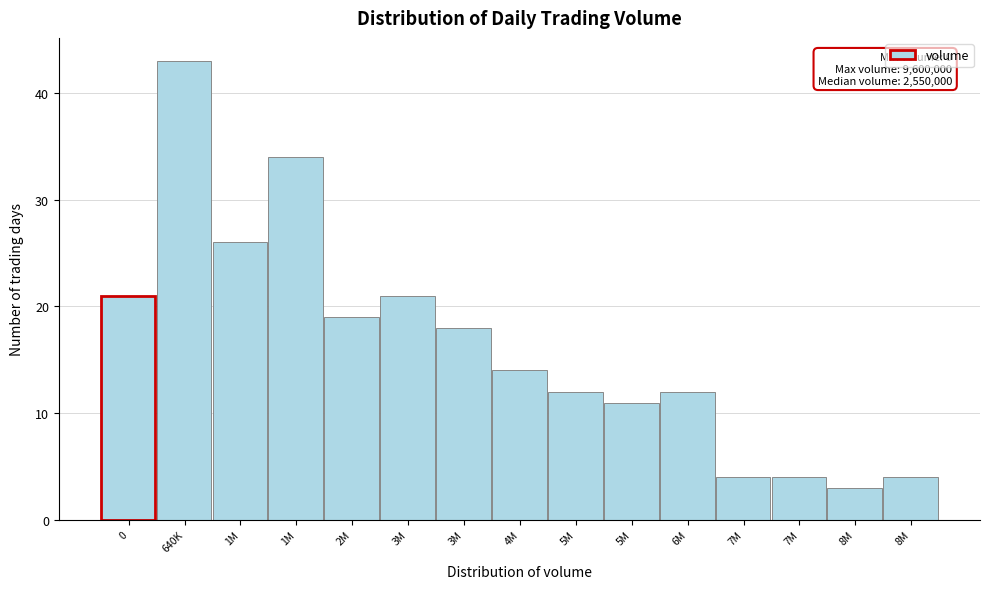

Does the chart contain any negative values?

No